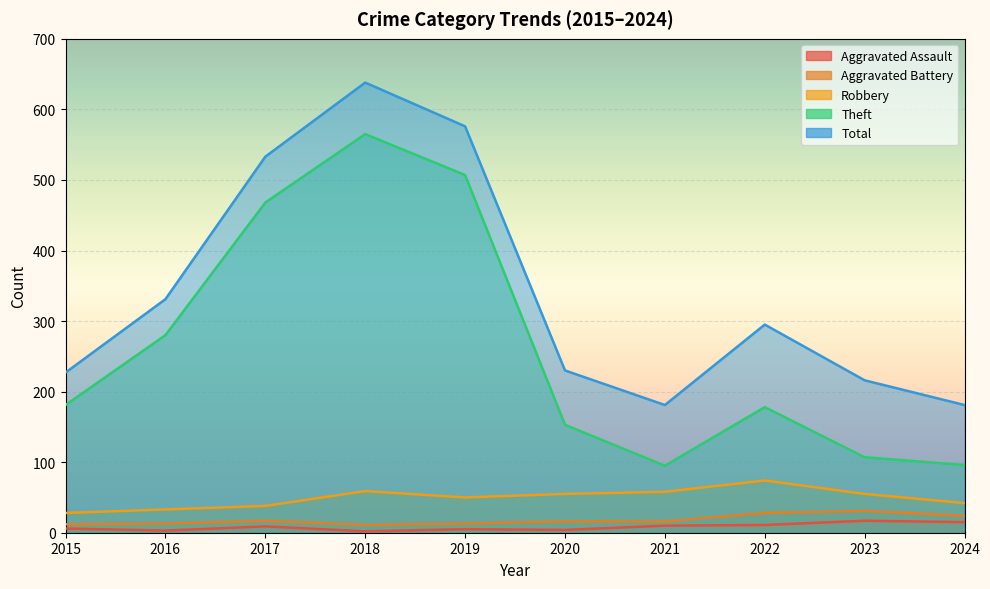

List the labels in order of Total value, largest first.

2018, 2019, 2017, 2016, 2022, 2020, 2015, 2023, 2021, 2024